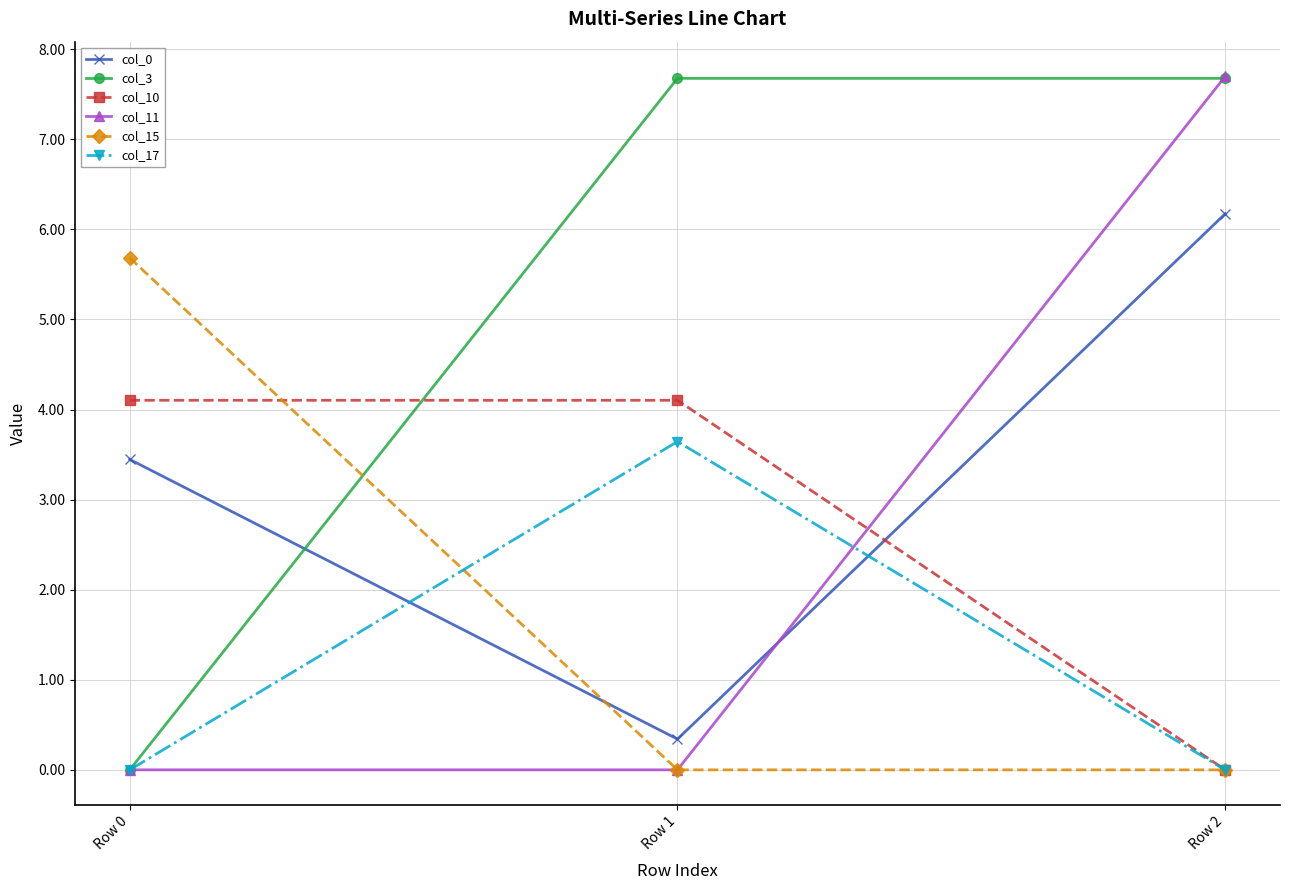

What is the greatest value displayed?

7.7